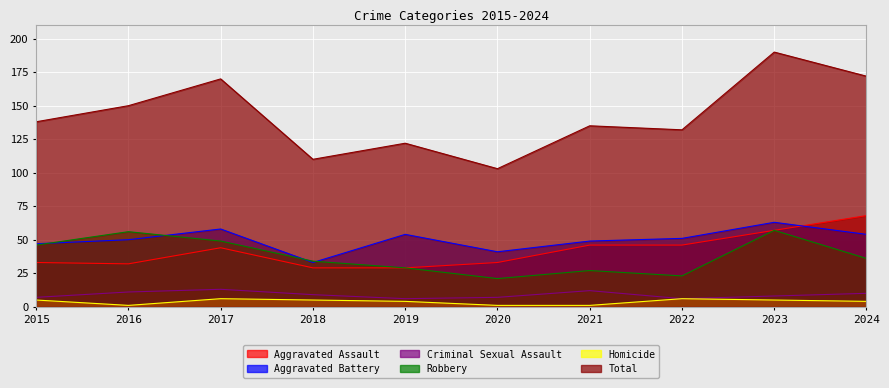

Is the value of Total at 2021 greater than the value of Aggravated Battery at 2019?

Yes